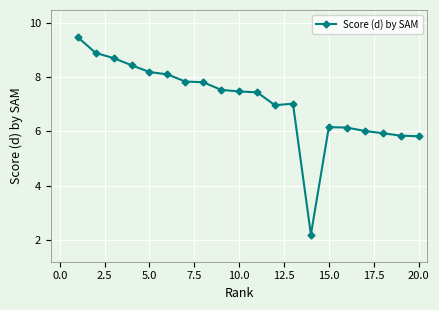

What is the value of the 5th point from the left?

8.2